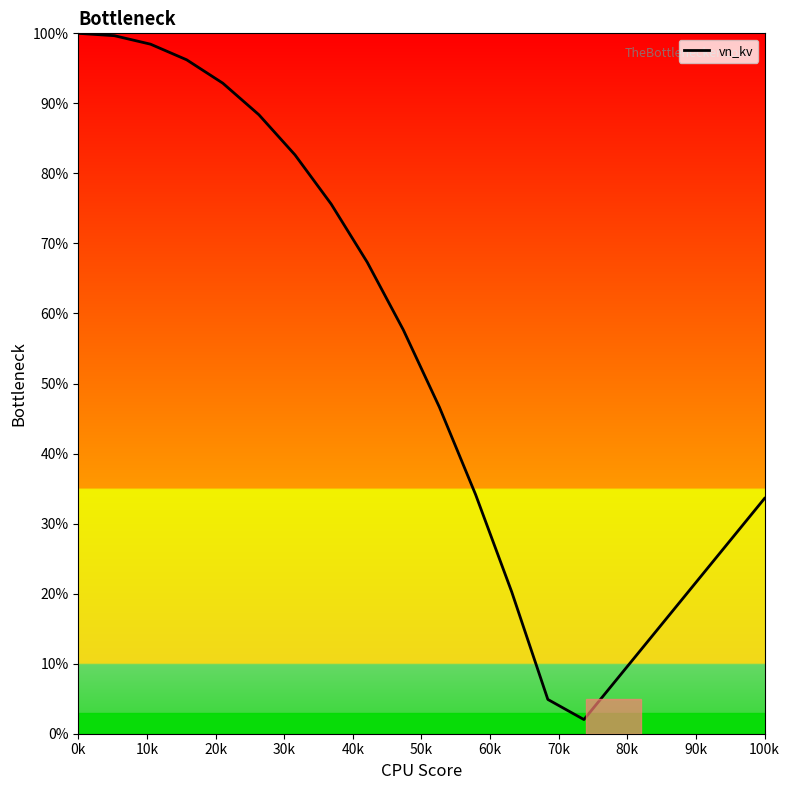

What is the smallest value displayed?

2.0